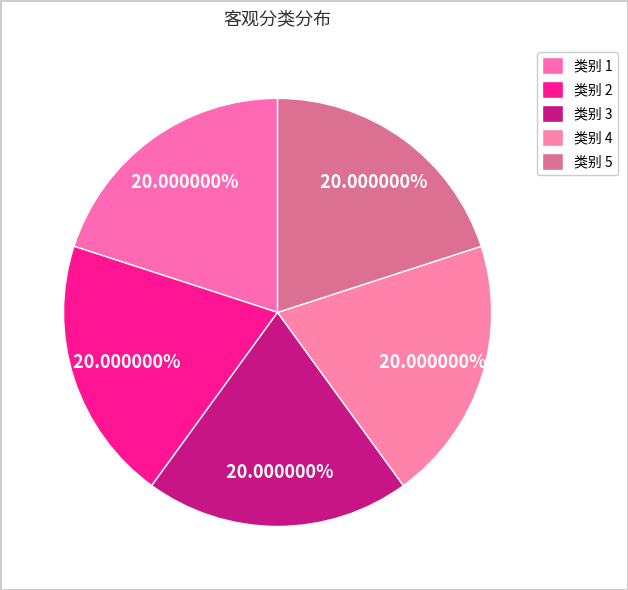

How many slices are in this pie chart?

5